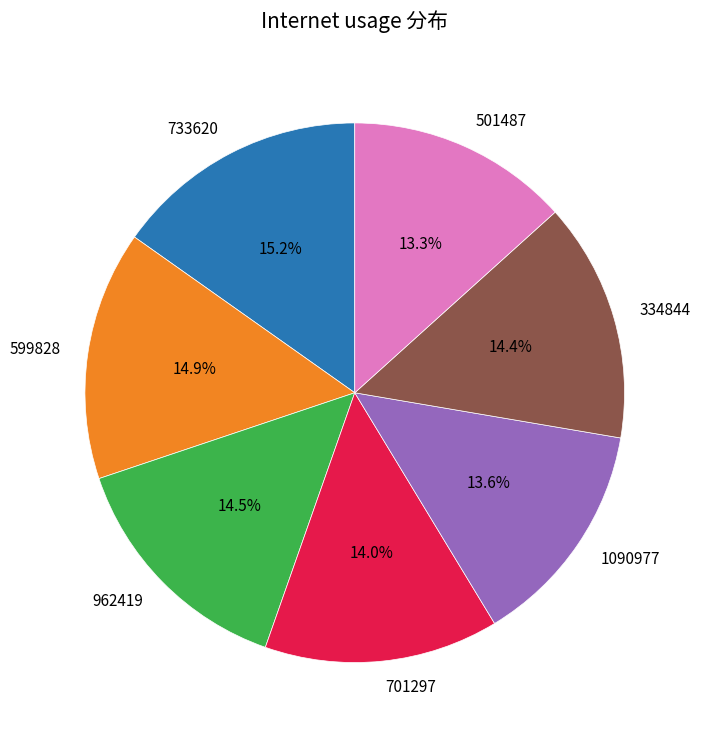

To the nearest percent, what is the difference between the largest and smallest slice percentages?

2%